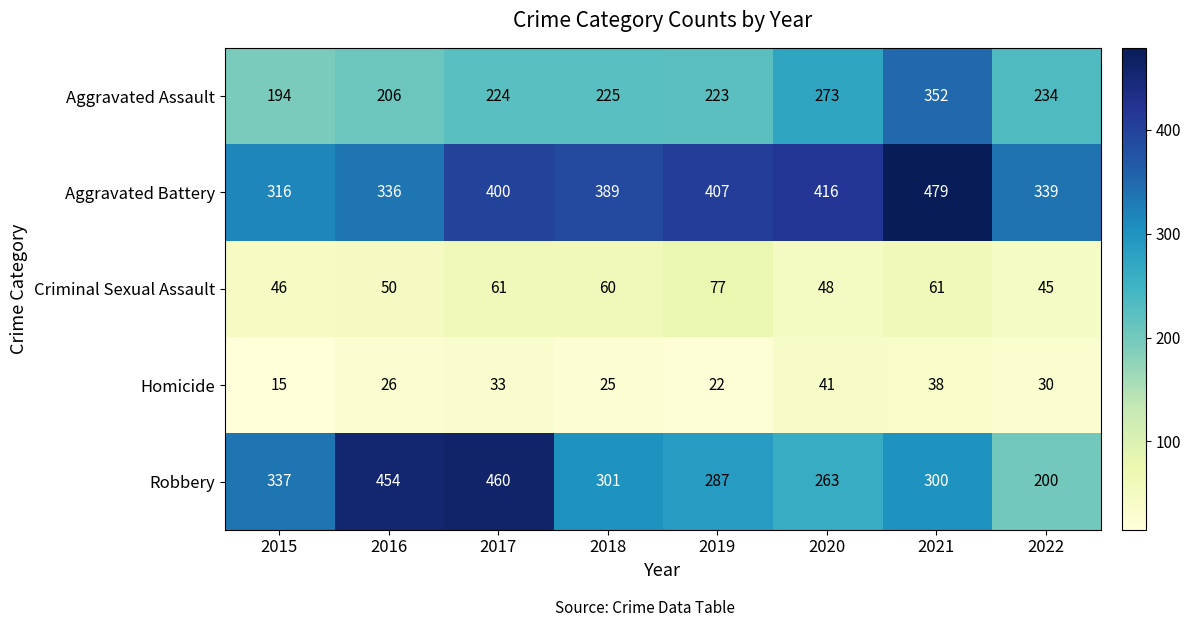

Count the number of categories in the chart.

8